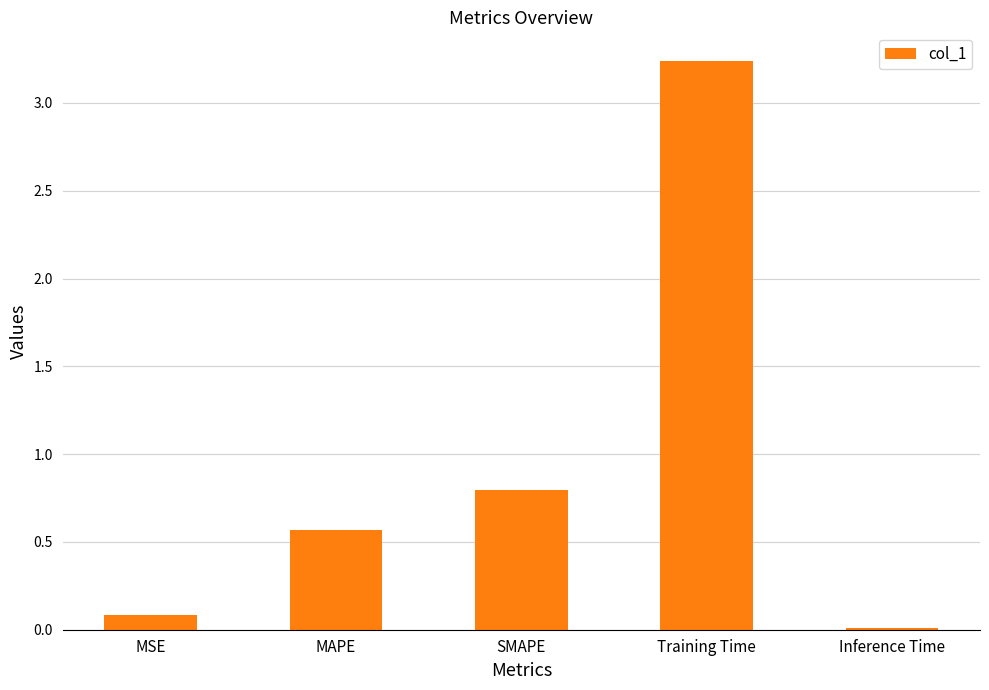

Rank the categories by value from lowest to highest.

Inference Time, MSE, MAPE, SMAPE, Training Time